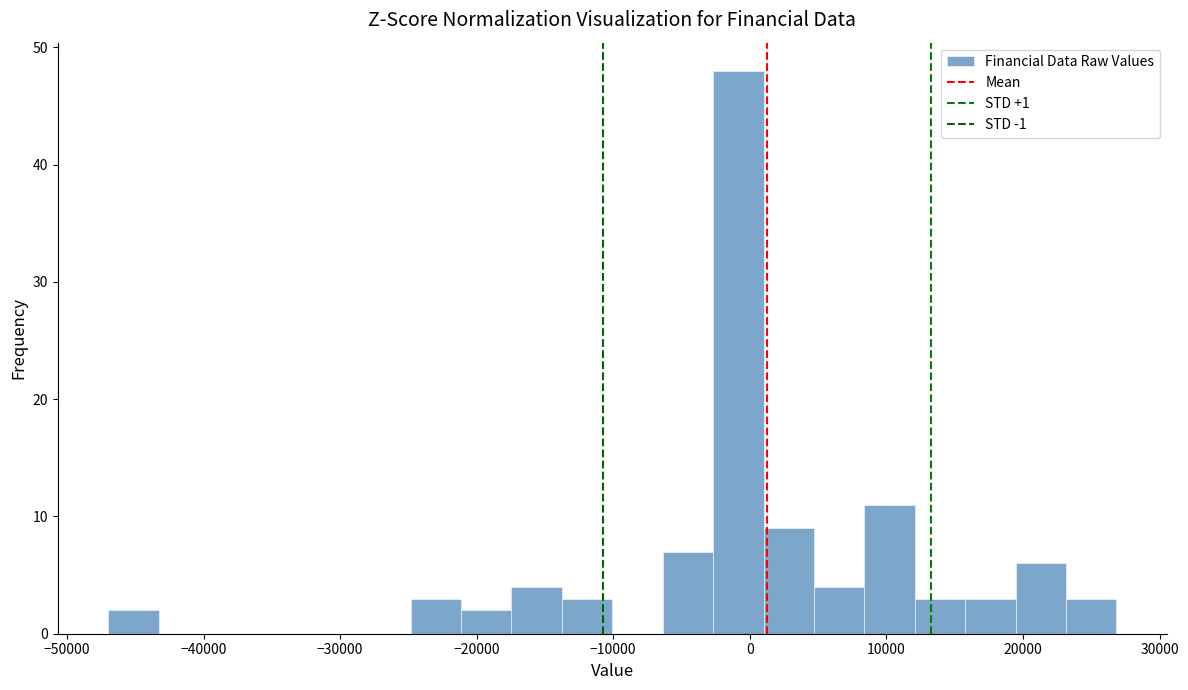

Around what value on the x-axis is the tallest bar? Give the approximate position of its centre, as read against the axis.

-1000